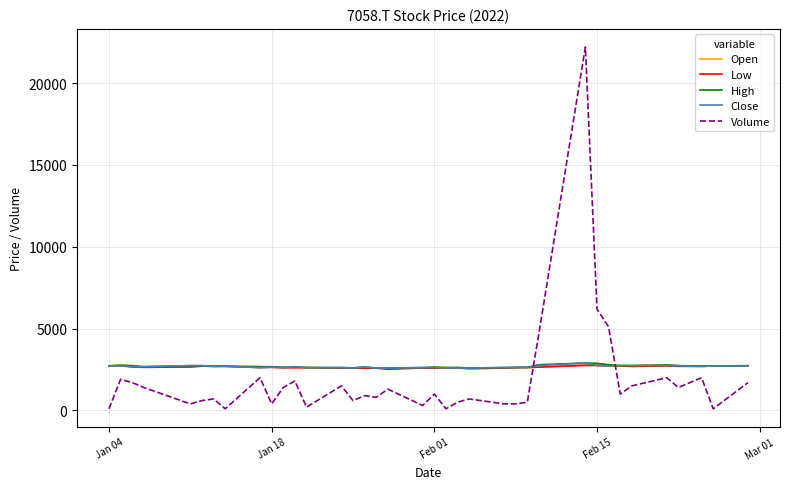

After their last crossing, which series has the higher values: Volume or Low?

Low